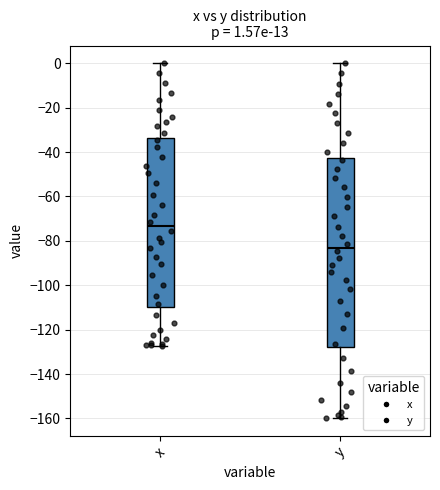

Which box has the lowest median line?

y